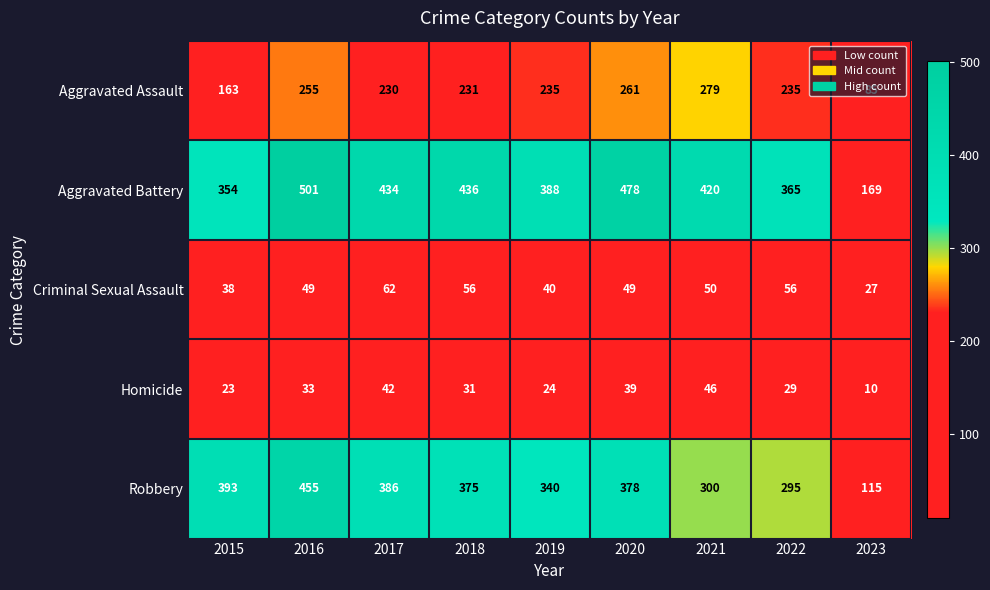

The Robbery series shows 375 at 2018. True or false?

True